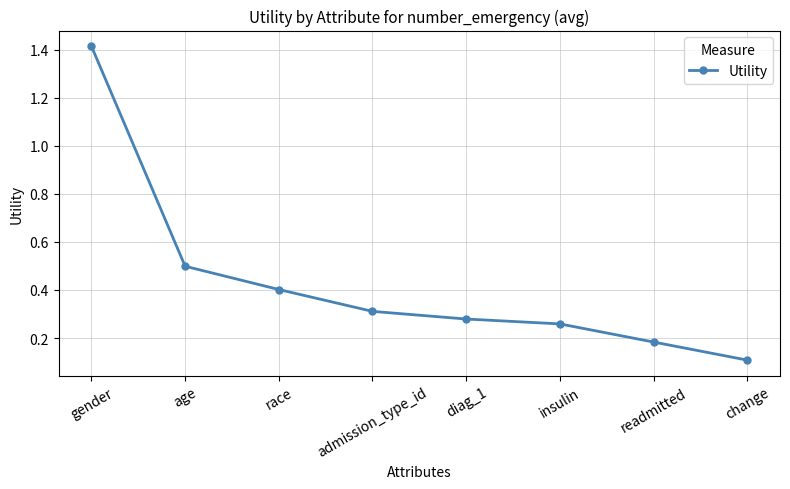

Which has a higher value, age or admission_type_id?

age